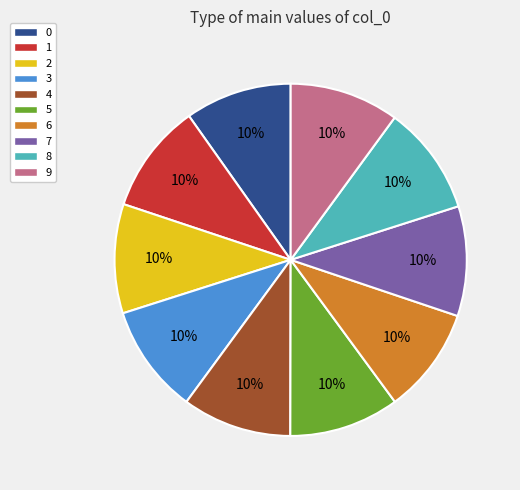

To the nearest percent, what portion does 7 represent?

10%